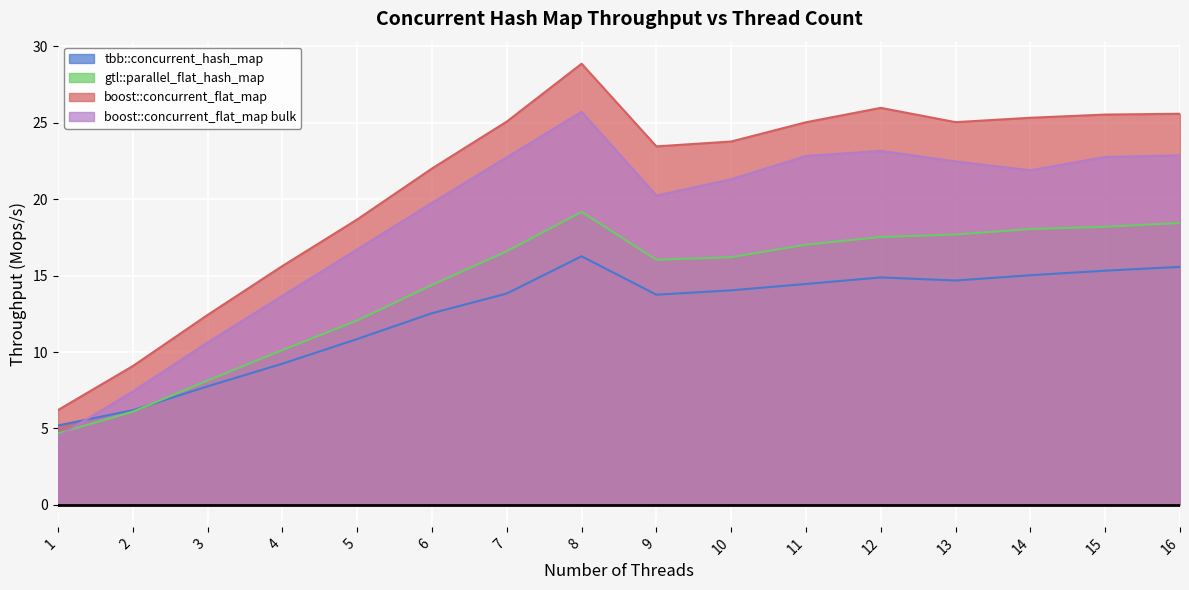

What is the minimum value shown in the chart?

4.5